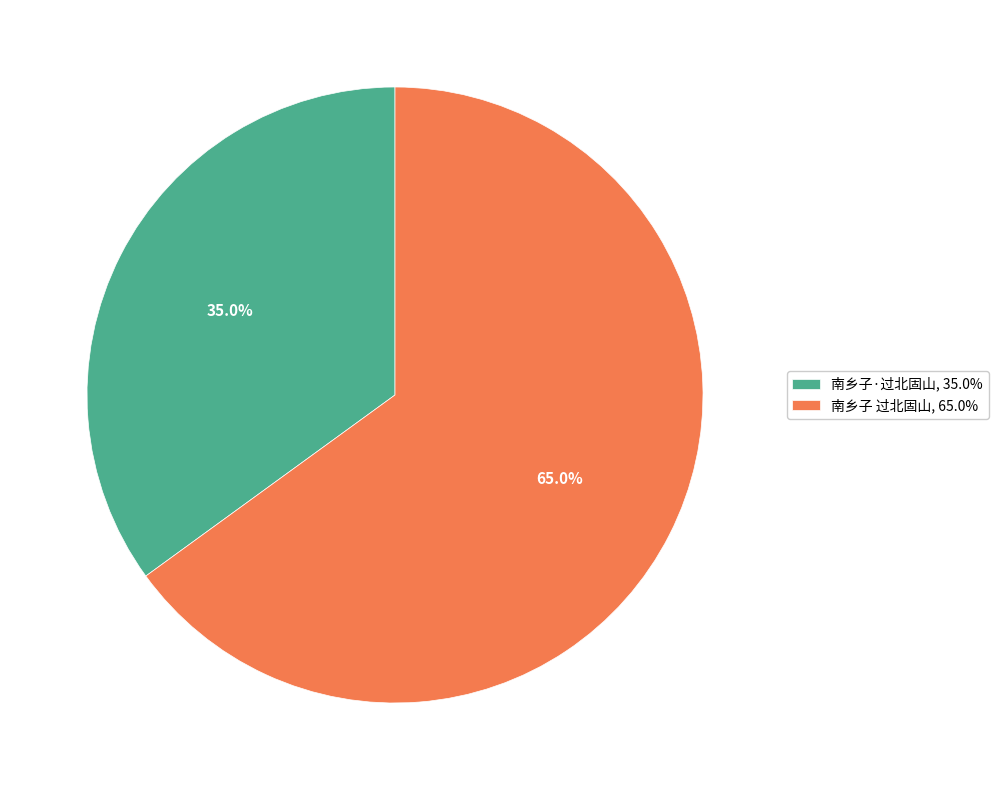

What is the ratio of the value at 南乡子·过北固山 to the value at 南乡子 过北固山?

0.5